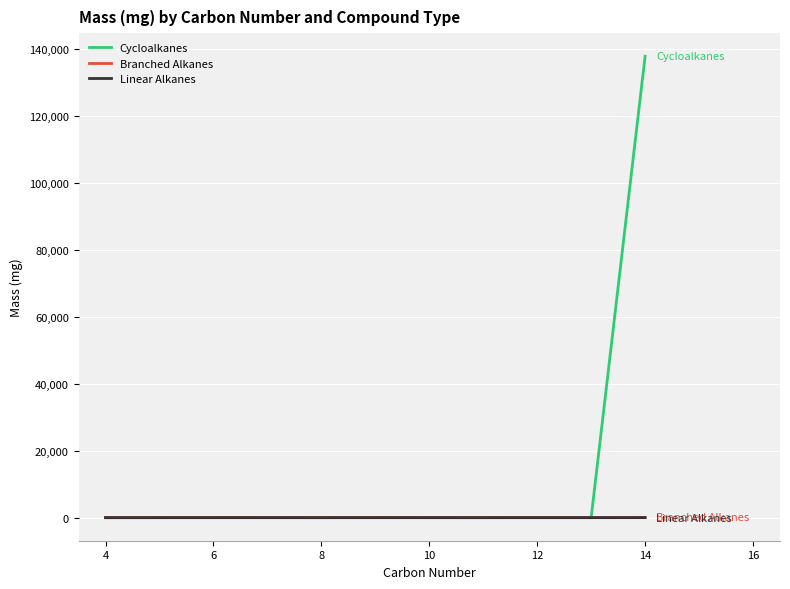

Which series has the largest range (max minus min)?

Cycloalkanes